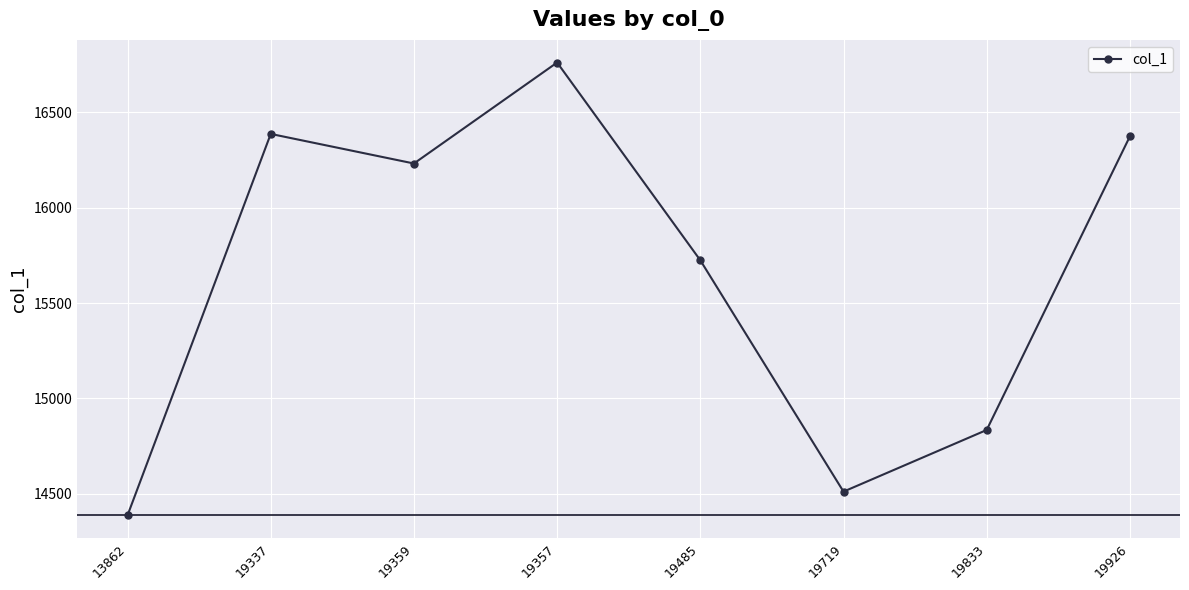

At which category does the chart reach its minimum across all series?

13862